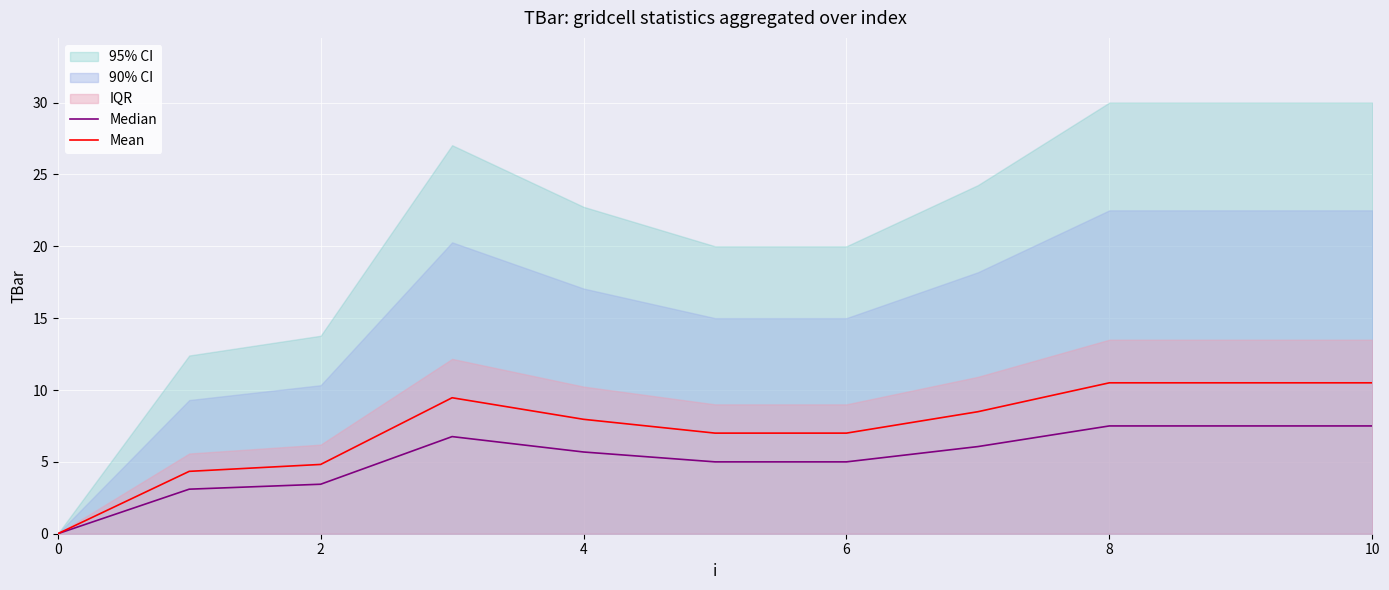

How many values in the Mean series exceed 7?

6